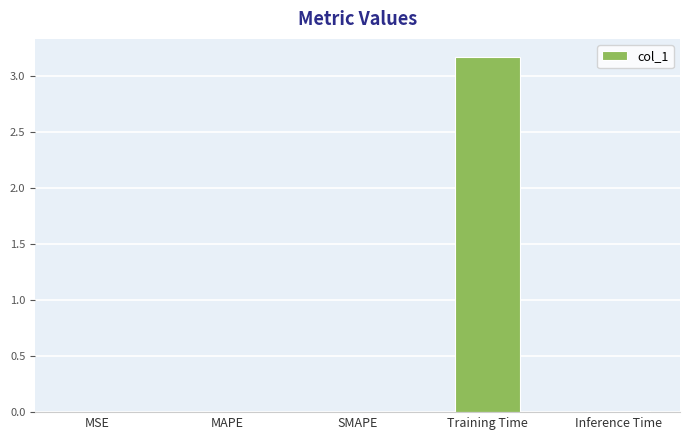

Which has a higher value, SMAPE or Training Time?

Training Time